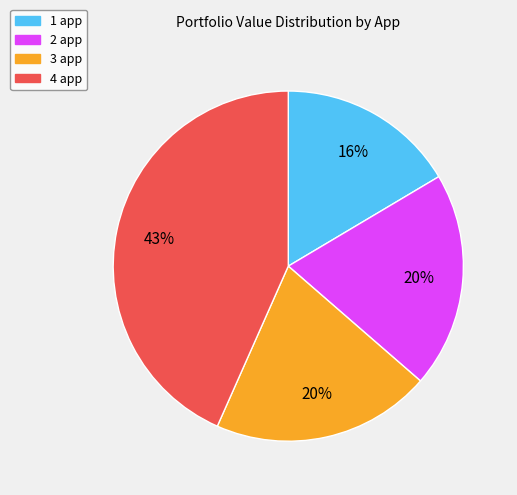

To the nearest percent, what is the combined percentage of 4 app and 1 app?

60%